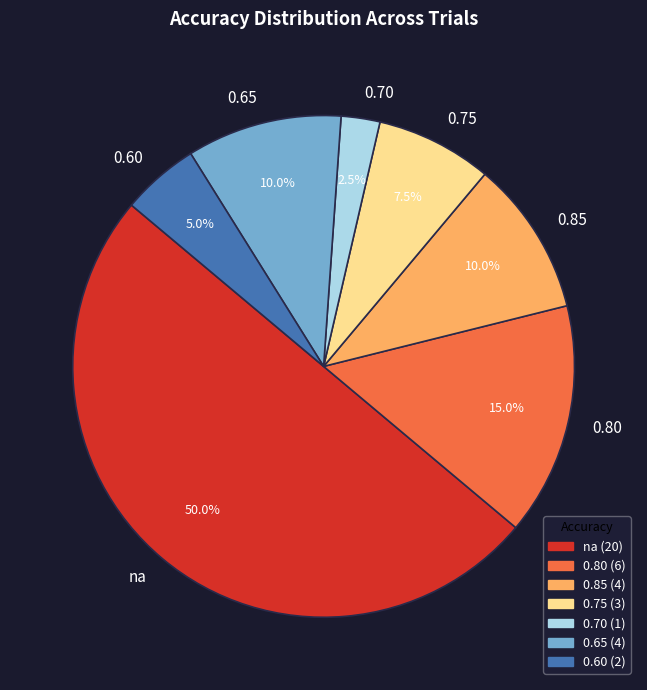

Is 0.65 the majority of the pie?

No